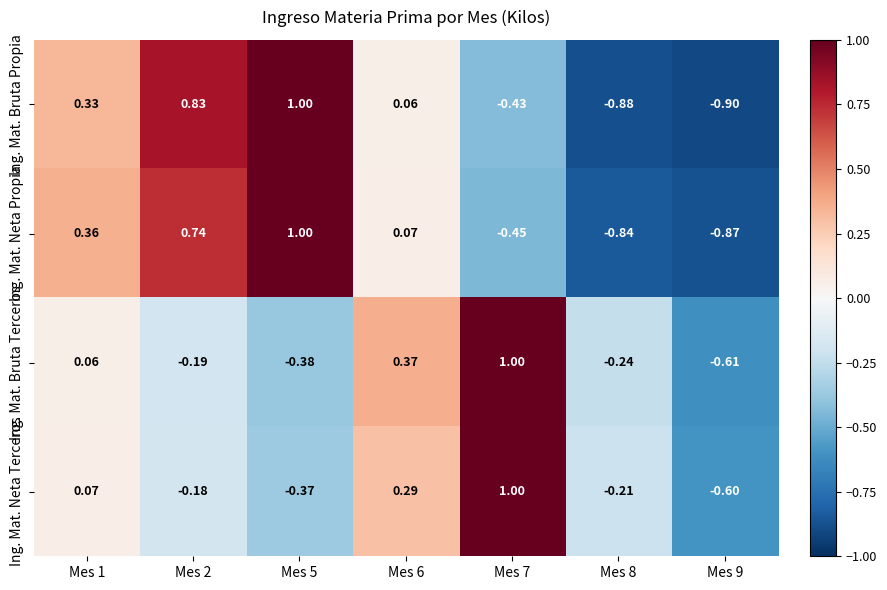

What is the smallest value displayed?

-0.9